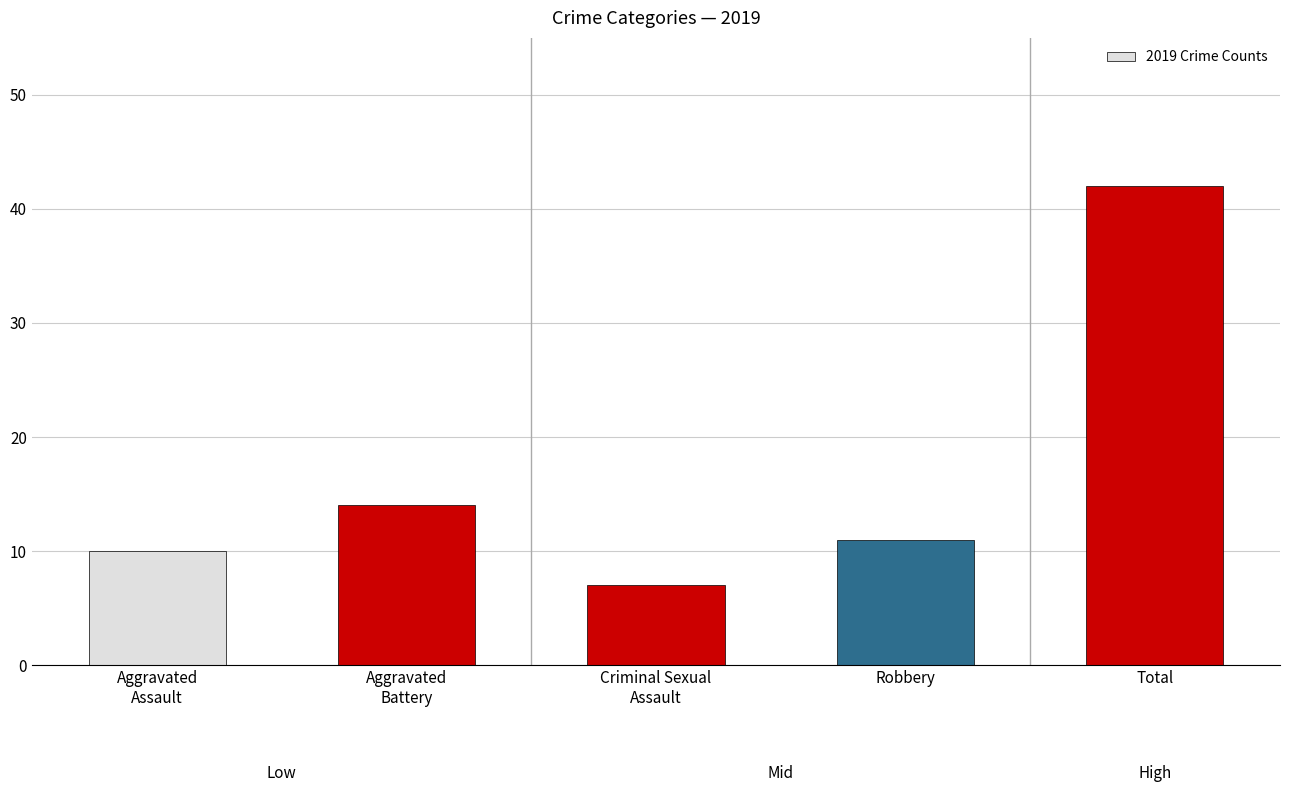

What is the sum of all values?

84